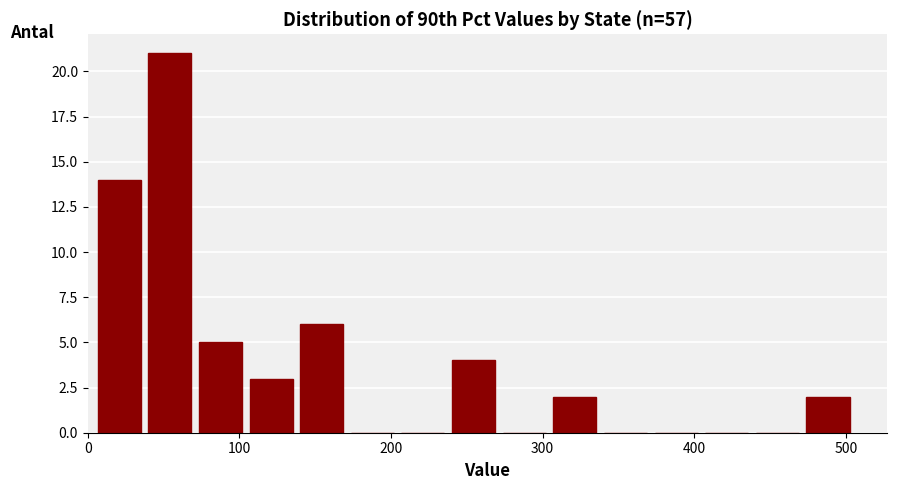

Read against the x-axis, roughly where is the centre of the tallest bar?

50